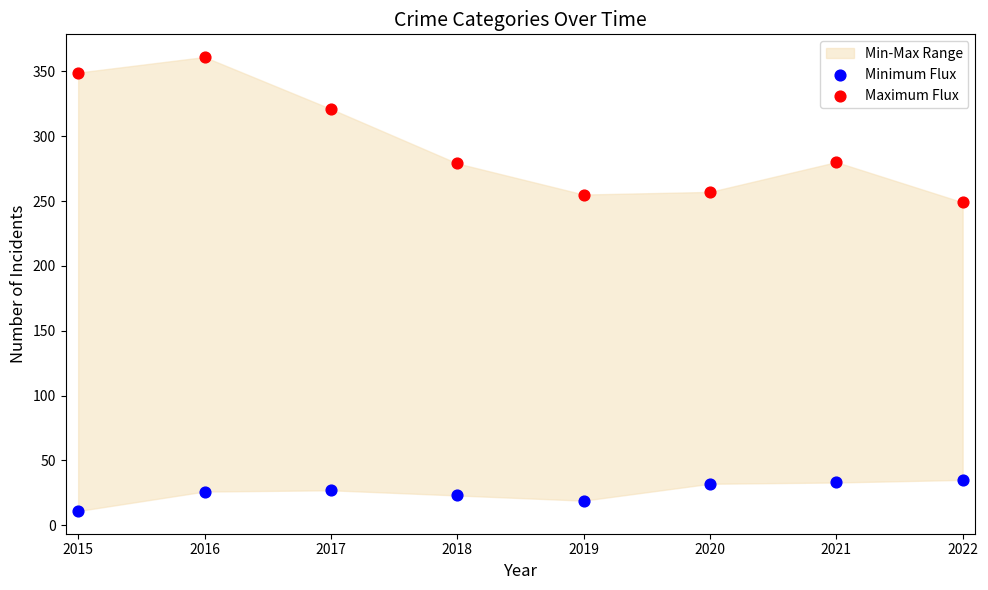

Which series reaches the minimum Y coordinate?

Minimum Flux